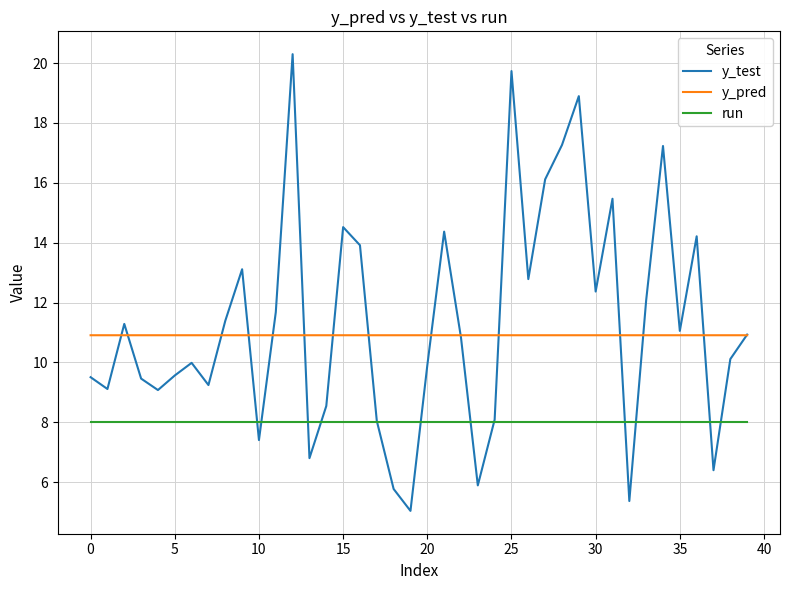

What is the maximum value for run?

8.0